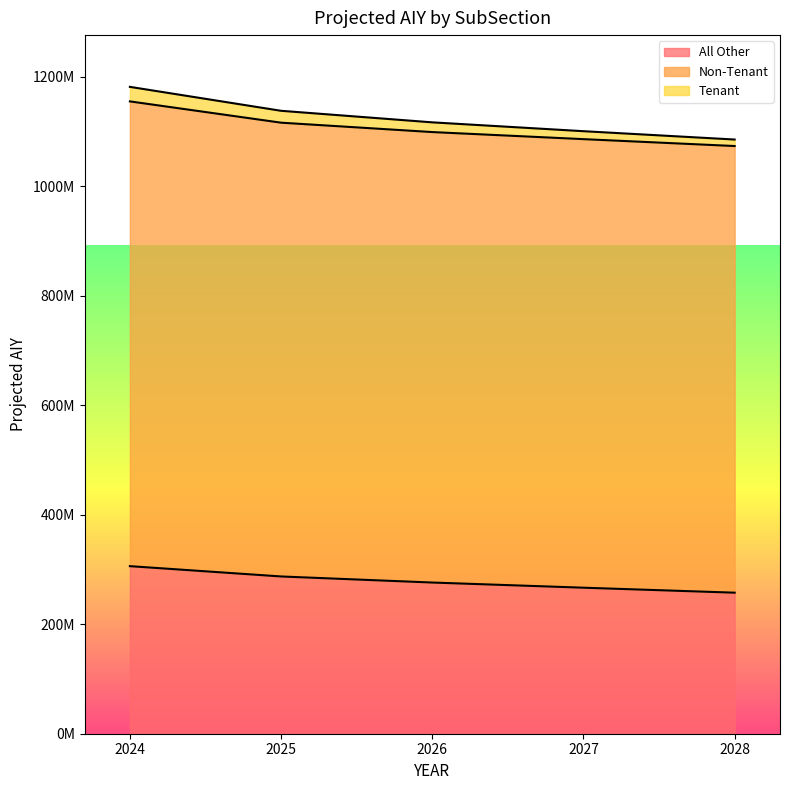

True or false: Tenant and All Other cross at least once.

False